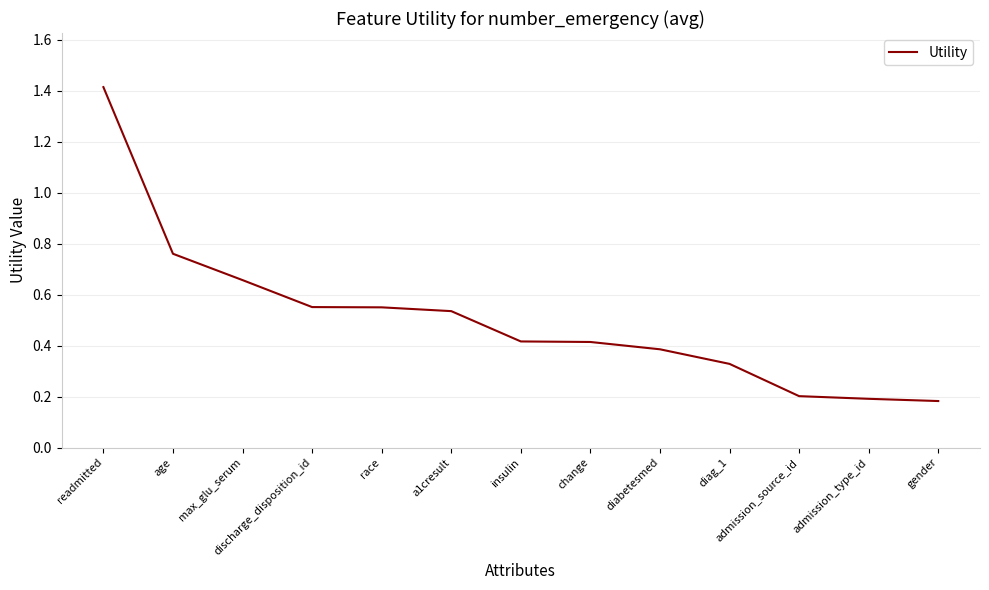

The value at admission_source_id is 0.1. True or false?

False